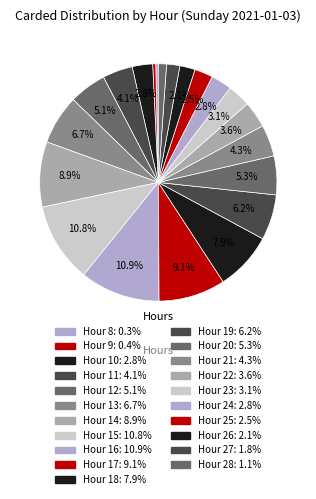

How many slices are in this pie chart?

21